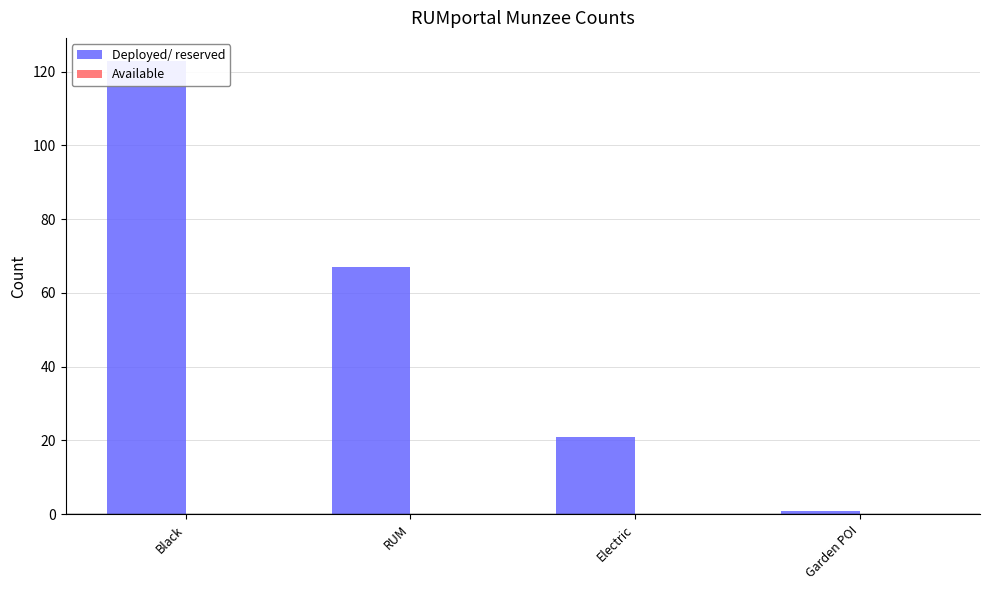

What position from the right is RUM?

3